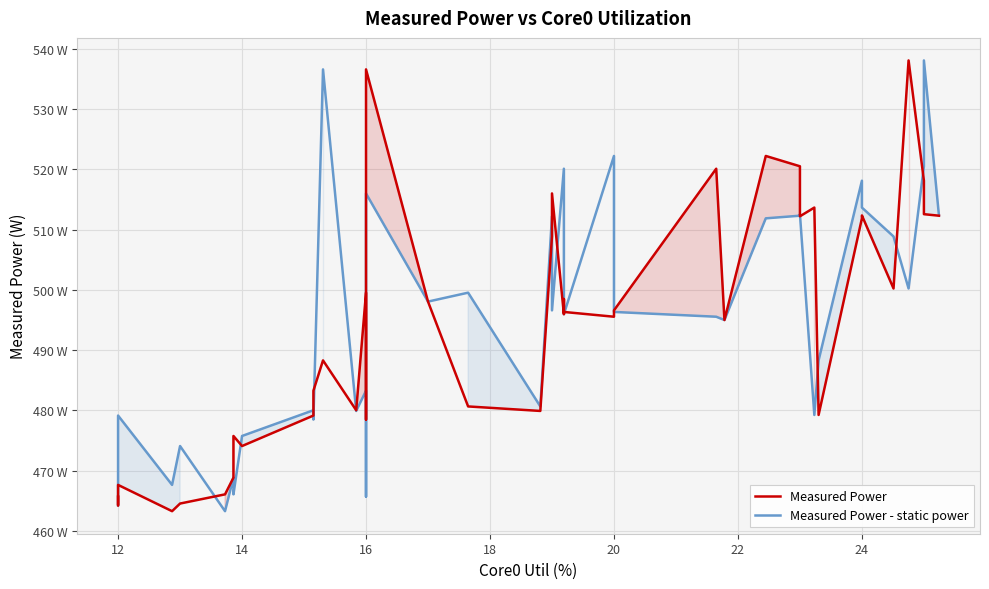

How many distinct data groups are displayed?

2